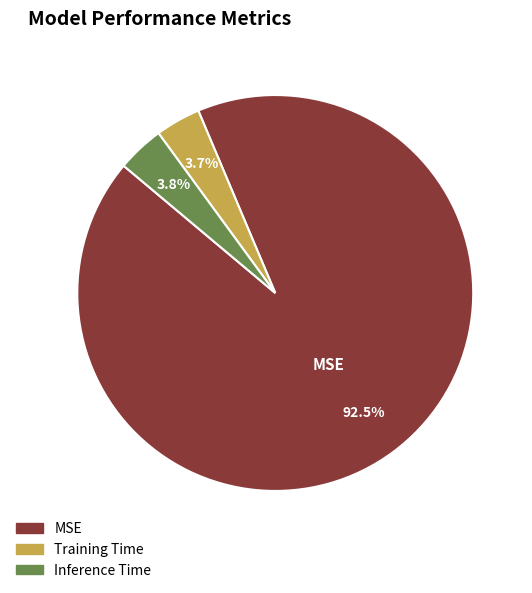

Which slice represents more than half of the pie?

MSE